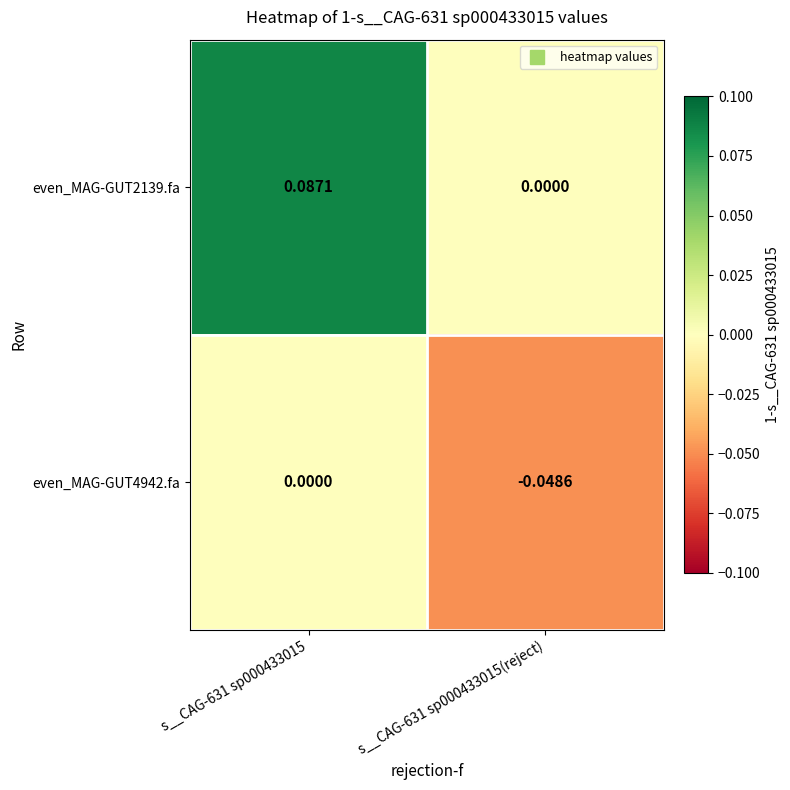

Is the value of even_MAG-GUT4942.fa at s__CAG-631 sp000433015(reject) greater than the value of even_MAG-GUT2139.fa at s__CAG-631 sp000433015(reject)?

No